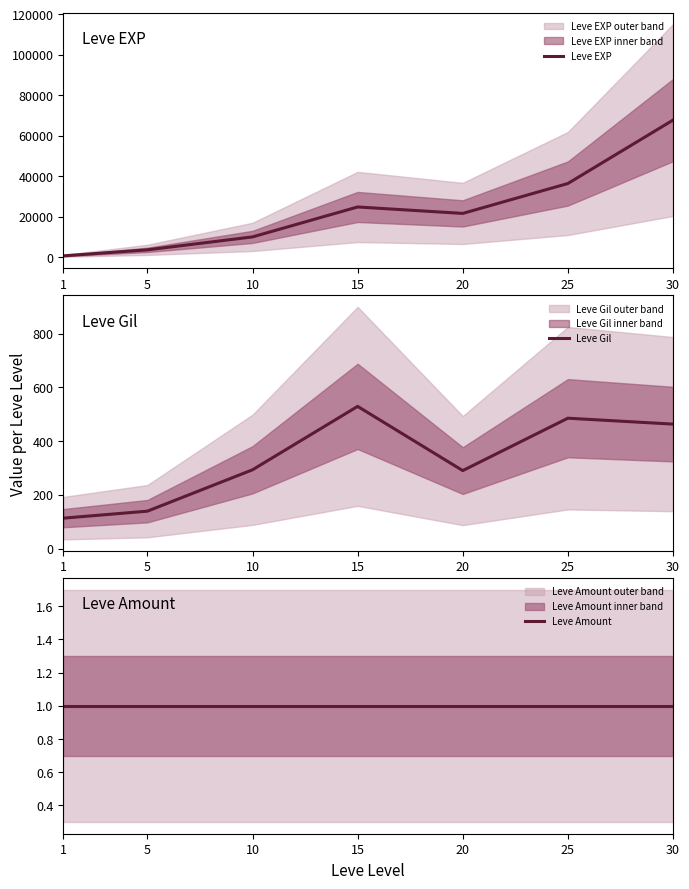

What is the approximate value of Leve Amount at 5?

1